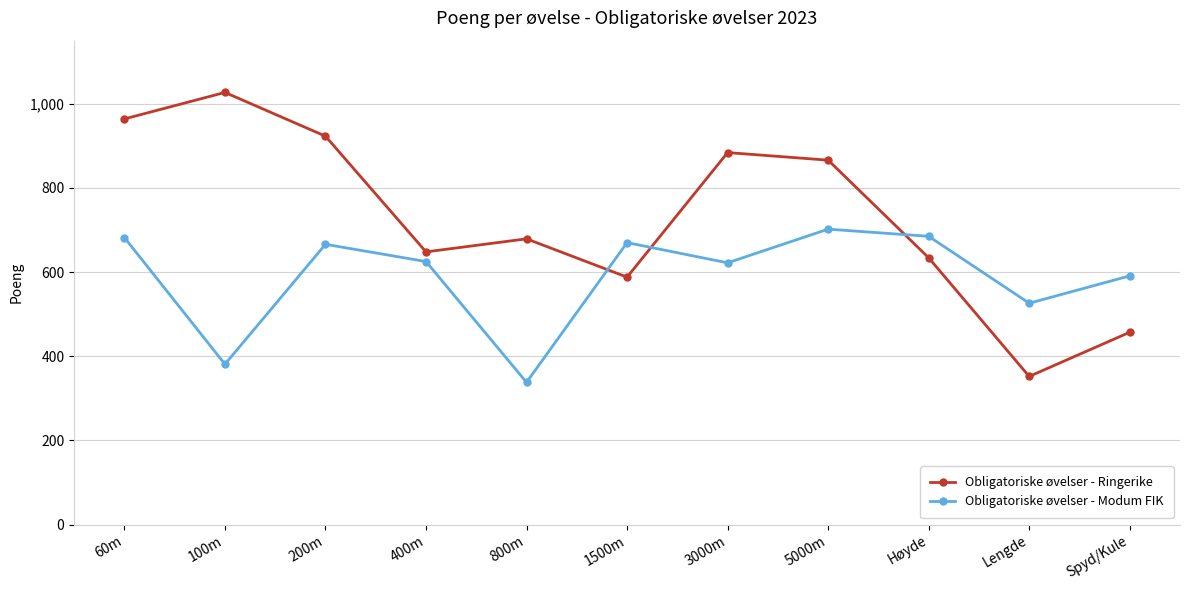

Where is the first local maximum for Obligatoriske øvelser - Modum FIK?

200m